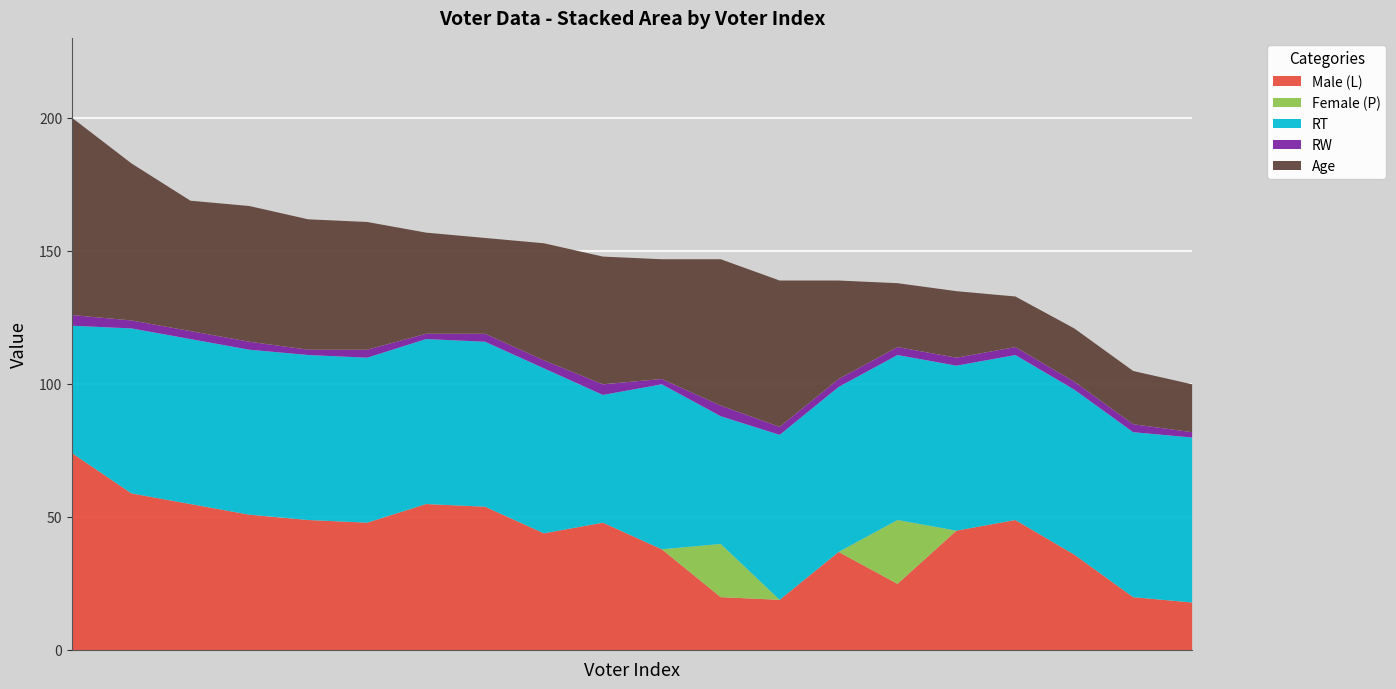

How many data points in Male (L) are above 48?

8